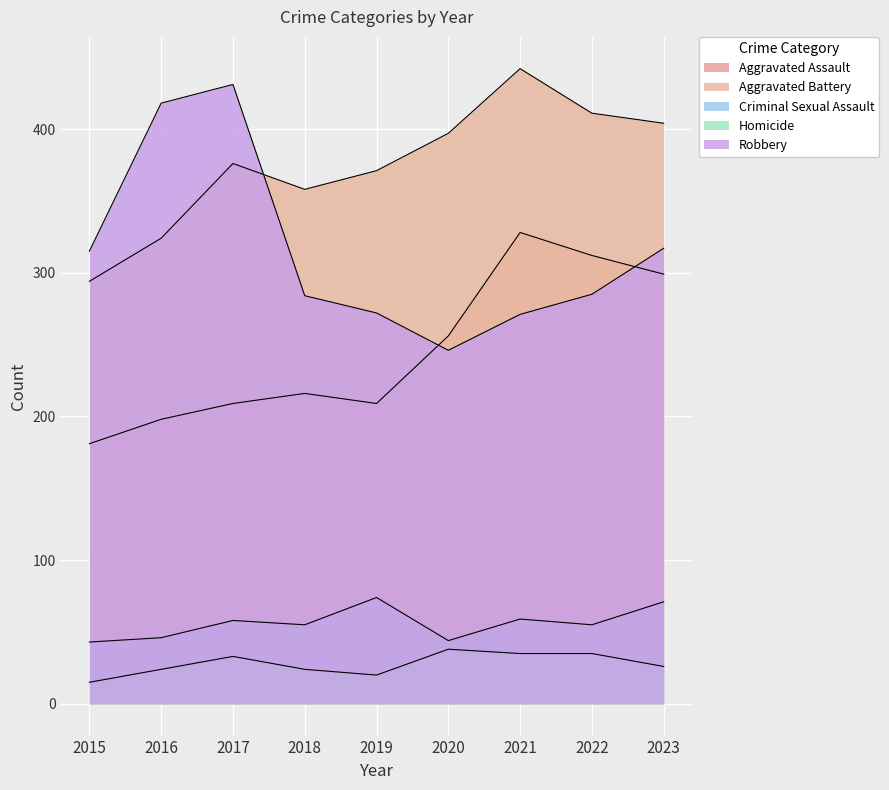

Where does the Homicide series first go above 26?

2017